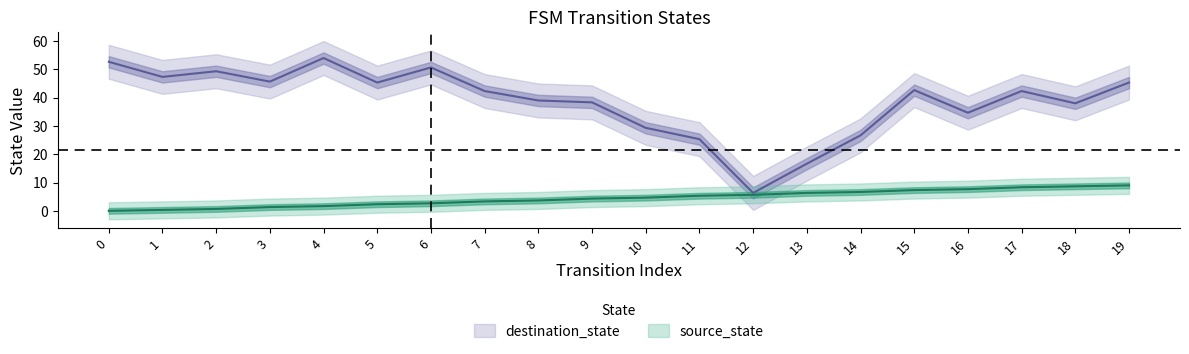

Where is the data nearest to the value 4?

9